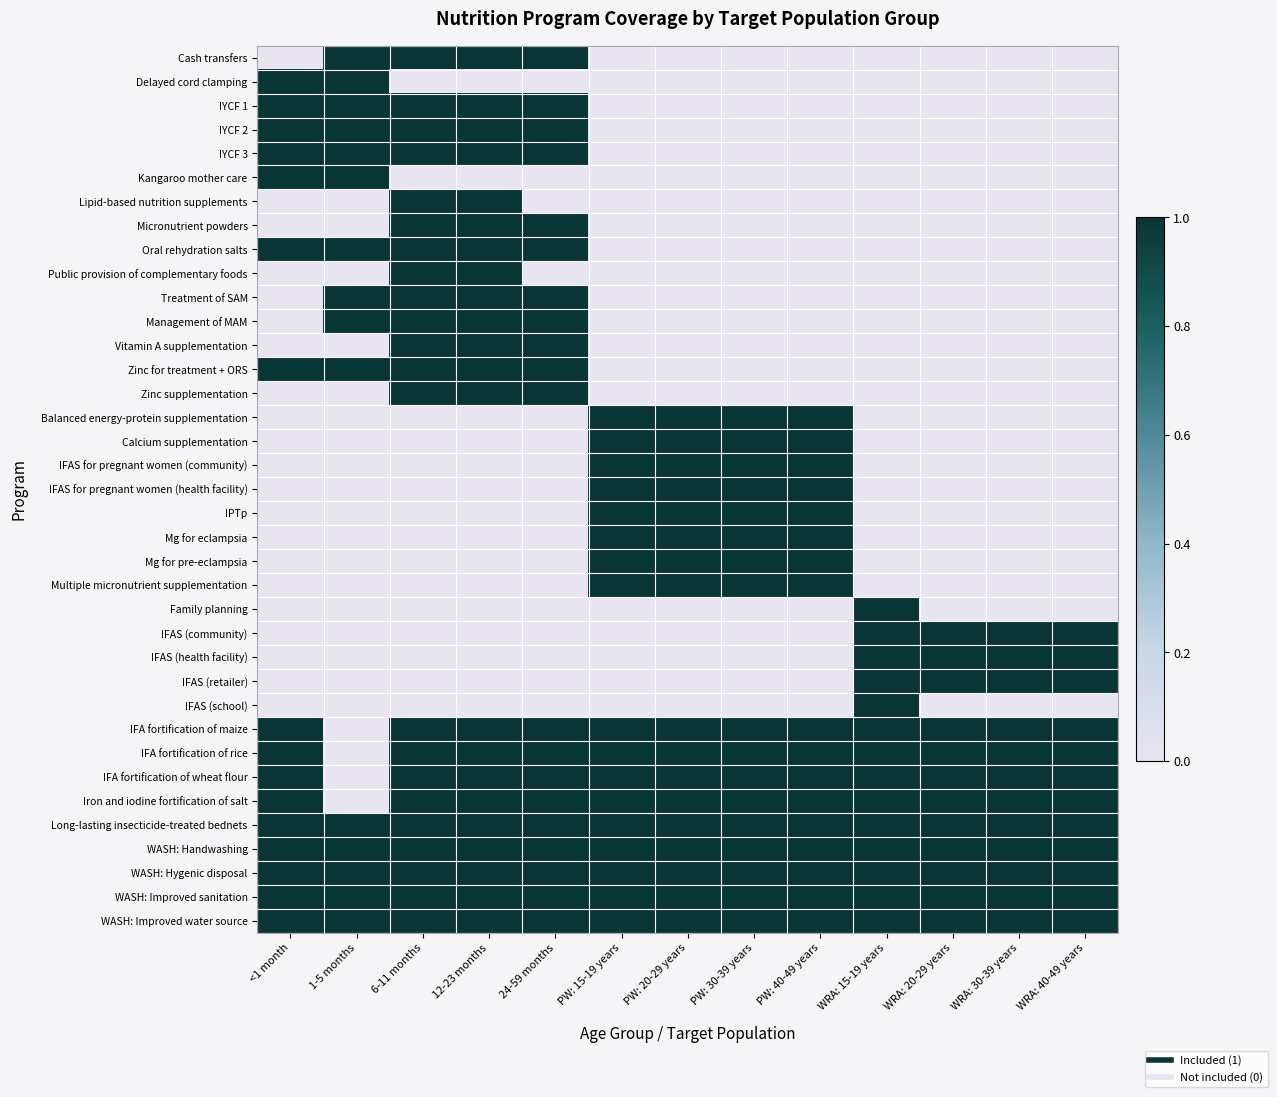

Which has a higher value, WRA: 15-19 years or 1-5 months?

1-5 months